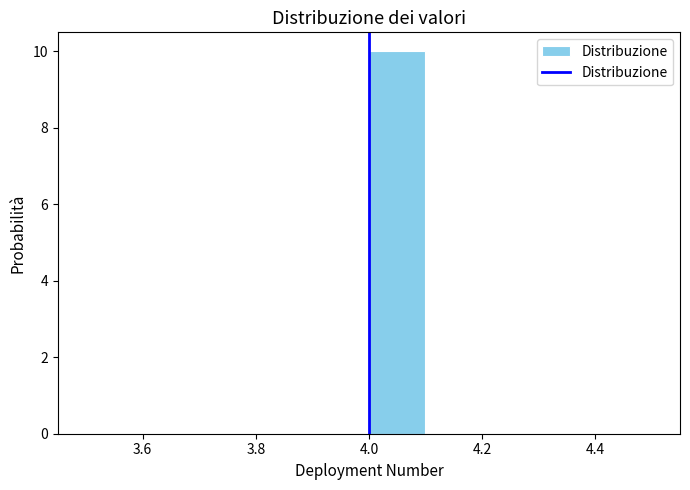

What is the height of the bar covering 4.0 to 4.1 on the x-axis? The values are not printed on the chart, so give them approximately, as read against the axis.

10